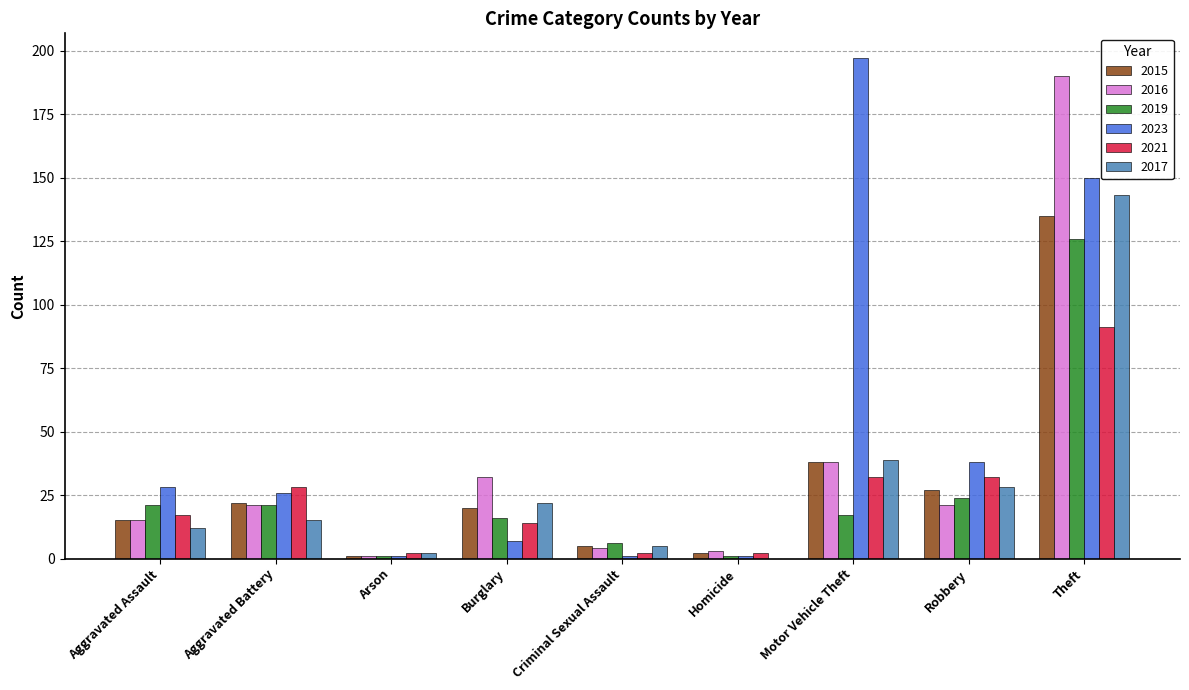

What is the sum of all 2019 values?

233